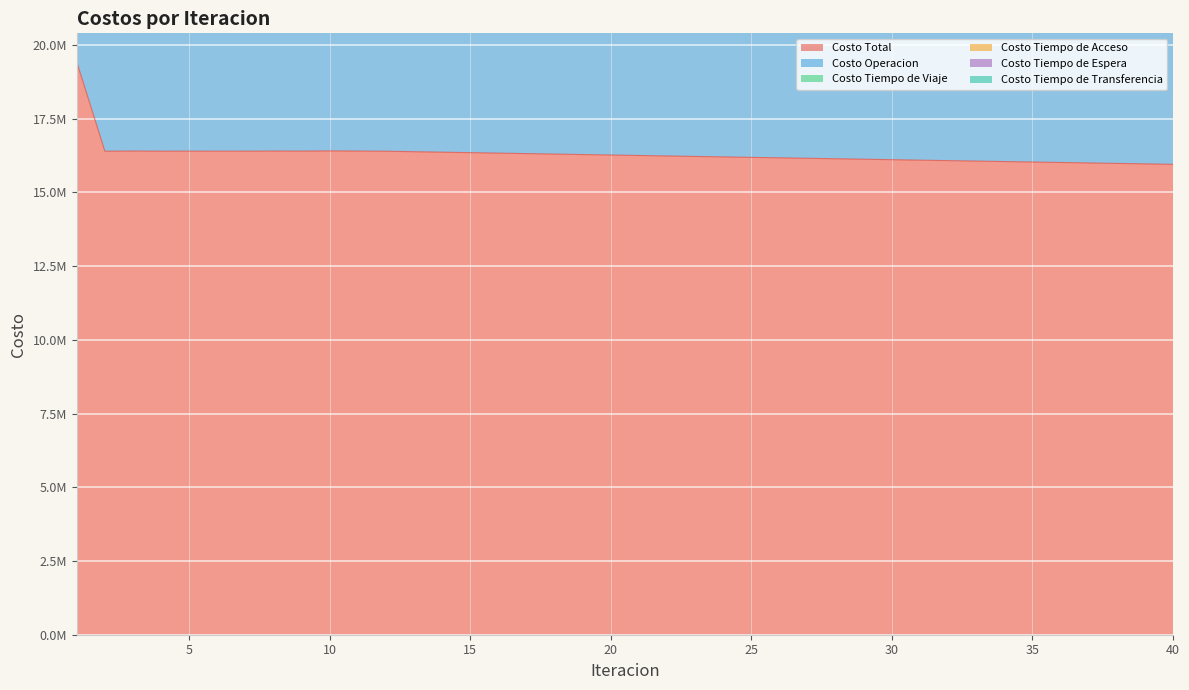

List the series in order of their peak value, highest first.

Costo Total, Costo Tiempo de Viaje, Costo Operacion, Costo Tiempo de Acceso, Costo Tiempo de Transferencia, Costo Tiempo de Espera